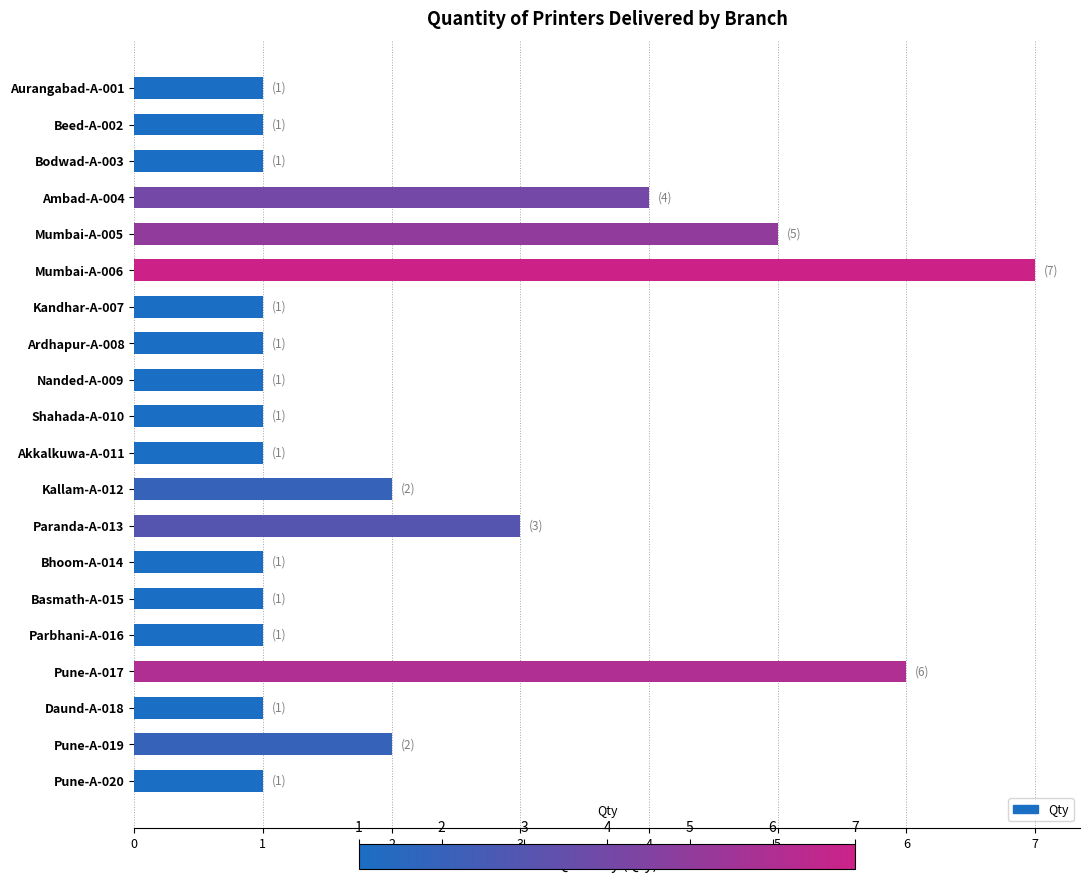

What is the change in value from Aurangabad-A-001 to Pune-A-017?

+5